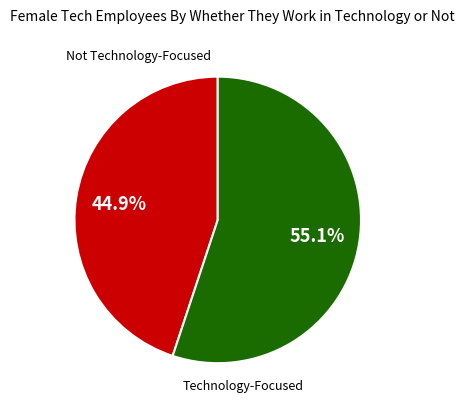

Does any single category account for the majority?

Yes